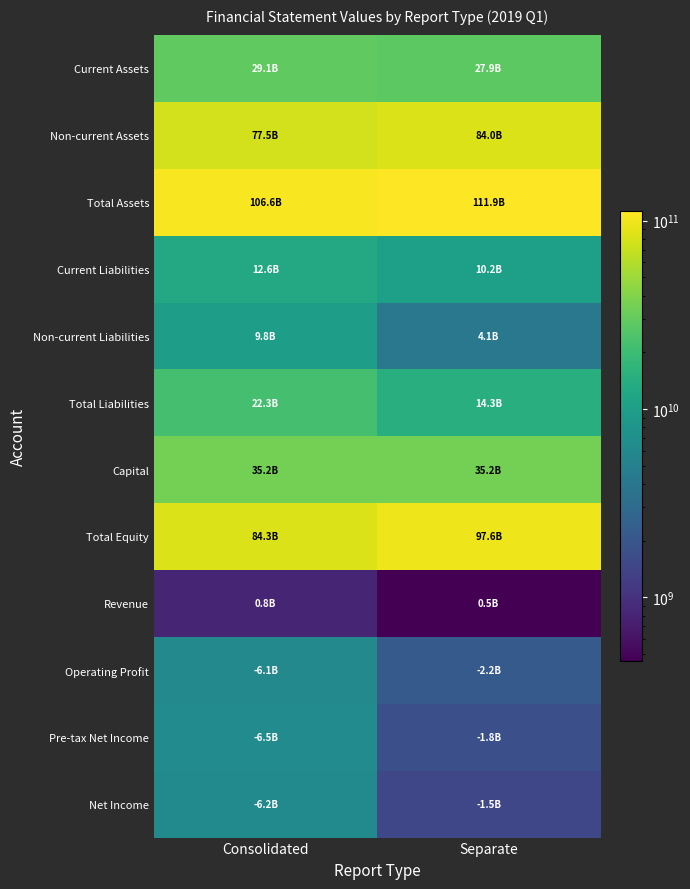

How many categories are shown in the chart?

2